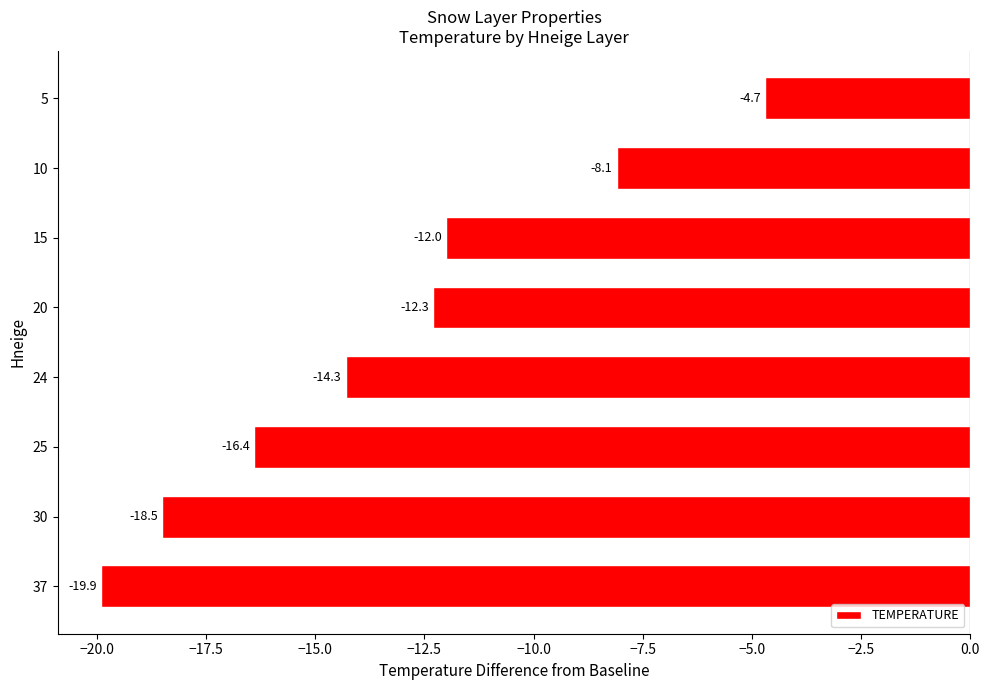

What is the difference between the second highest and second lowest values?

10.4